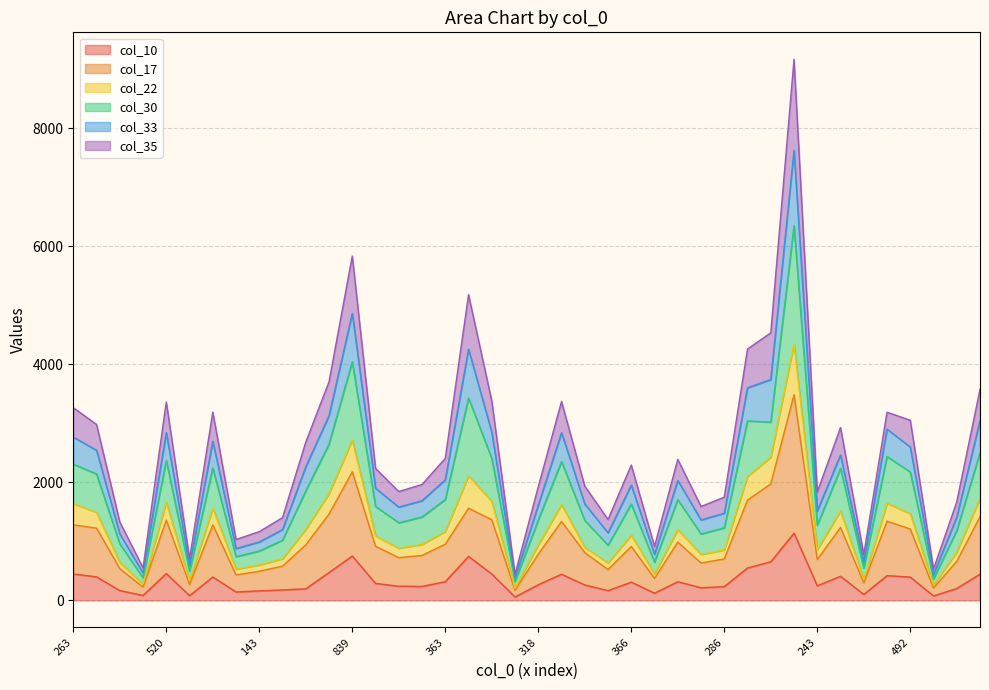

Where is col_33 nearest to the value 4002?

832